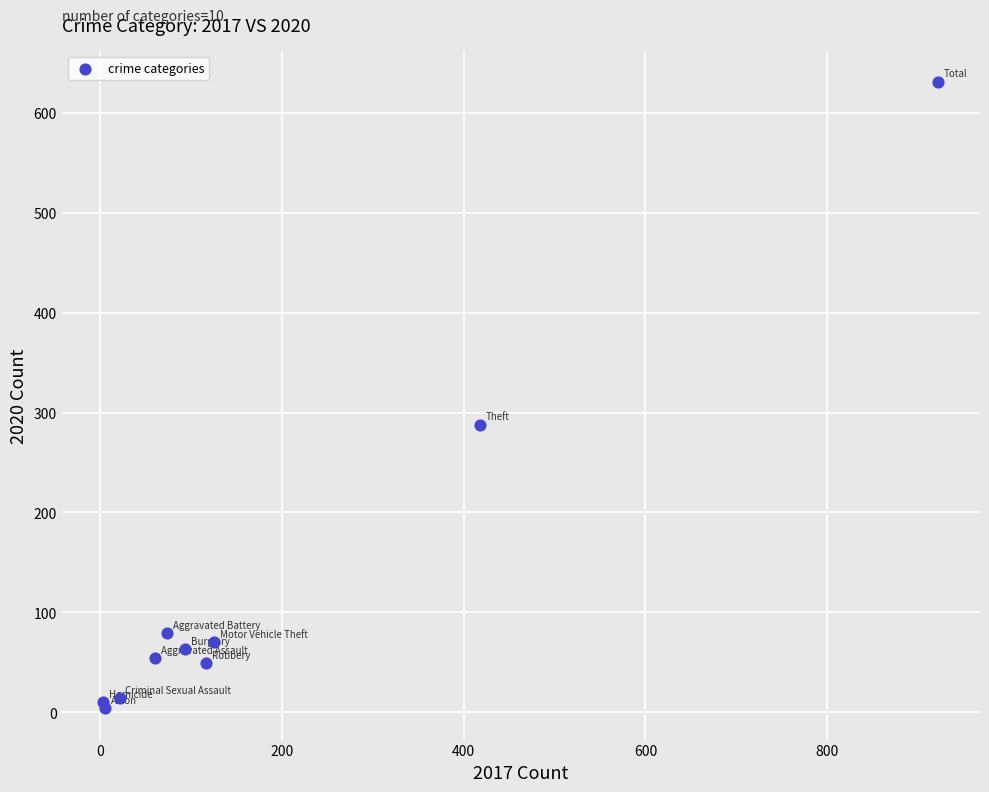

What Y value in the scatter plot is closest to 317?

288